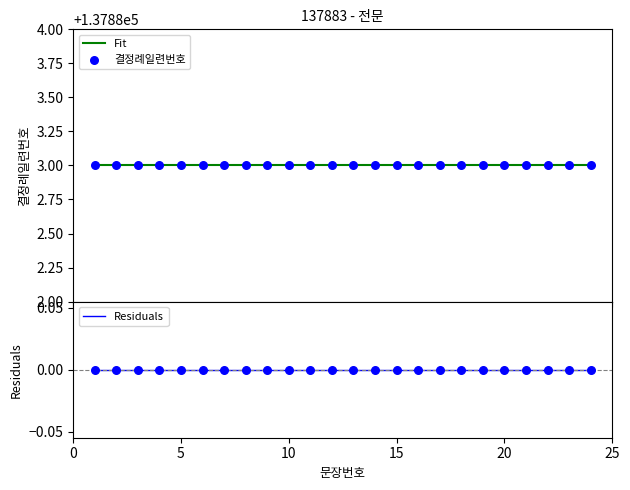

At how many categories does at least one series exceed 120437?

24